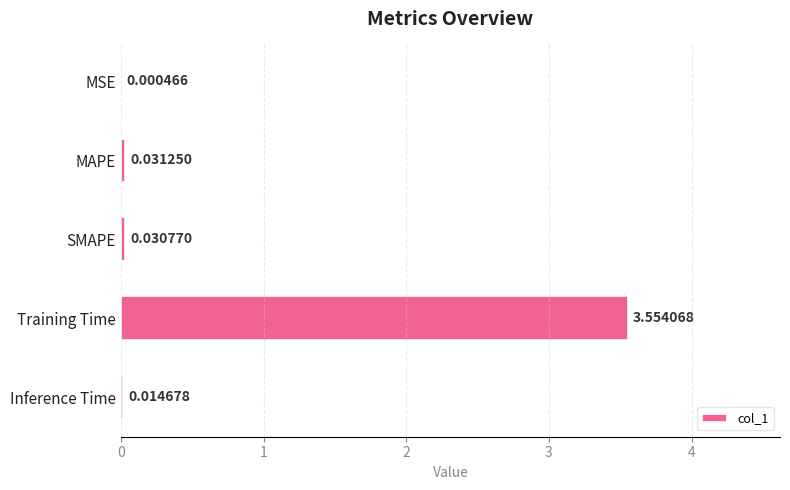

What is the change in value from MAPE to Training Time?

+3.5